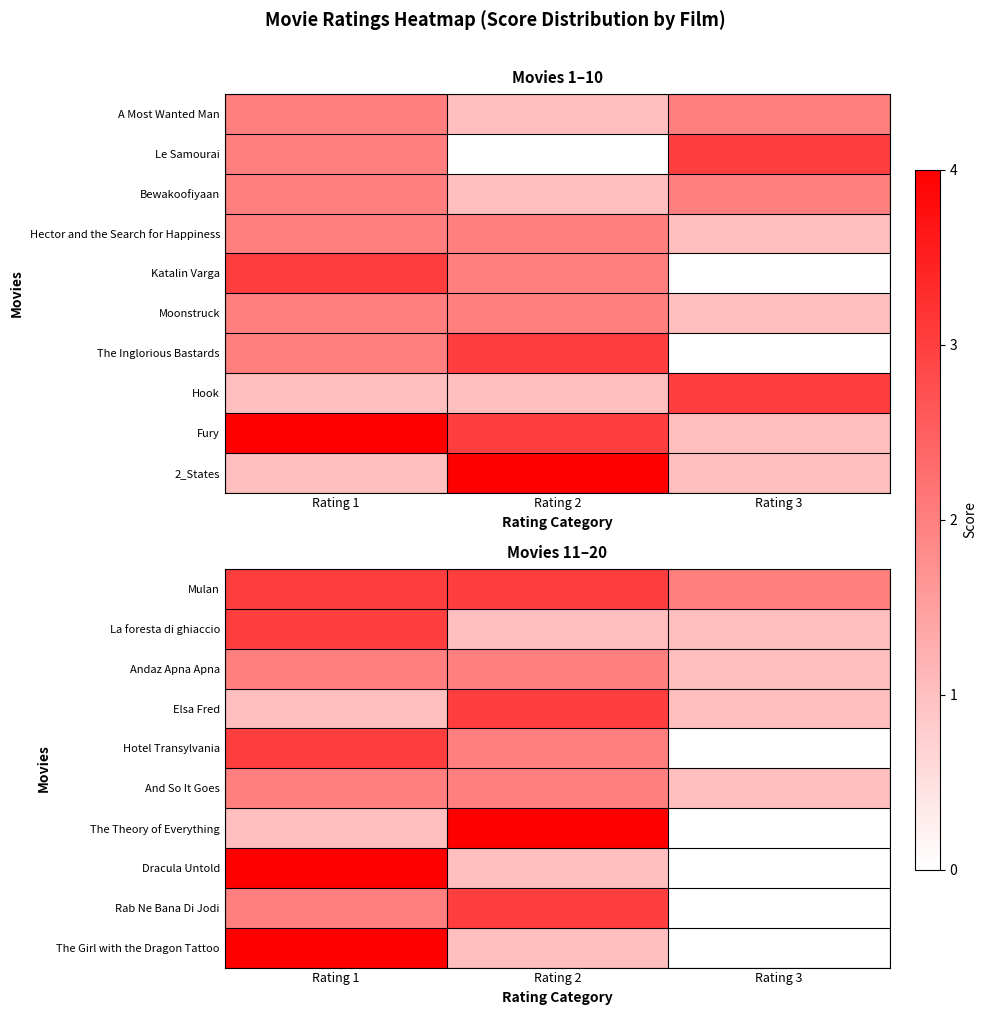

Which category has the highest value across all series?

Rating 1